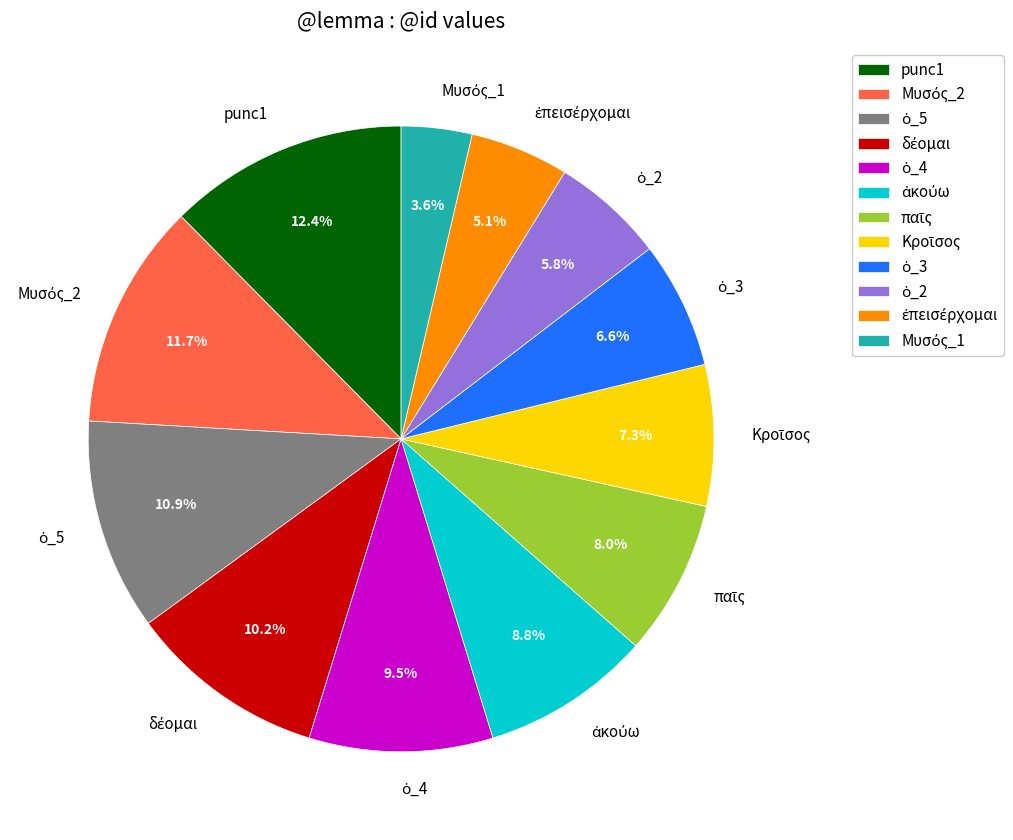

Is there any slice that represents more than half of the pie?

No